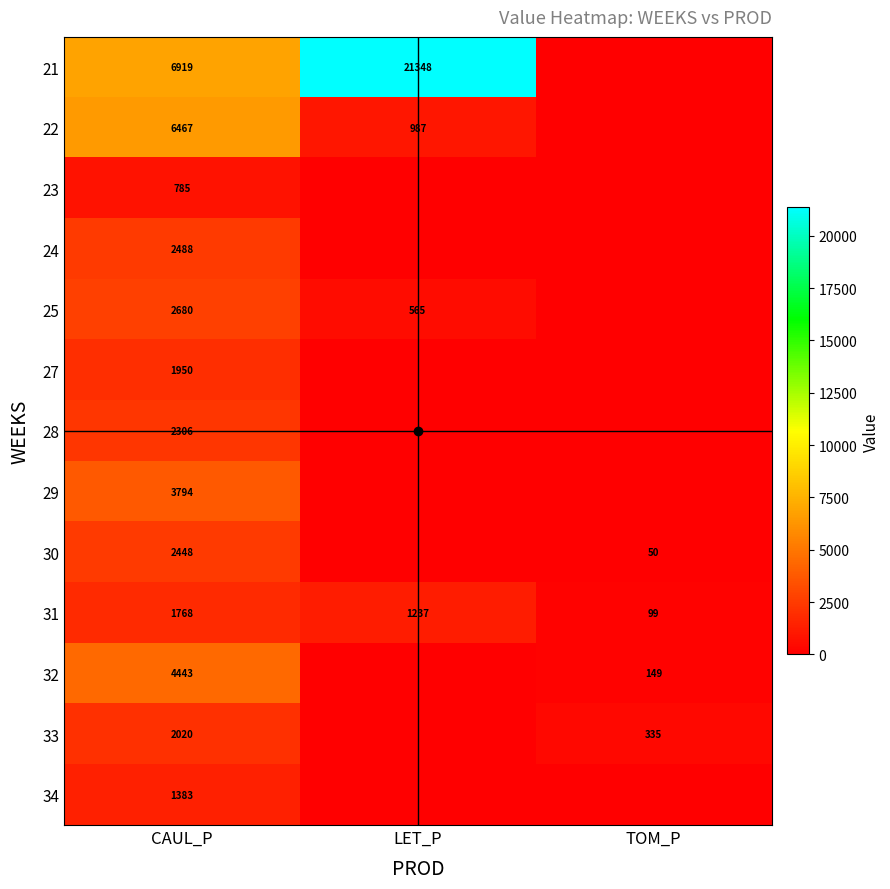

Which series changed the most between LET_P and TOM_P?

21